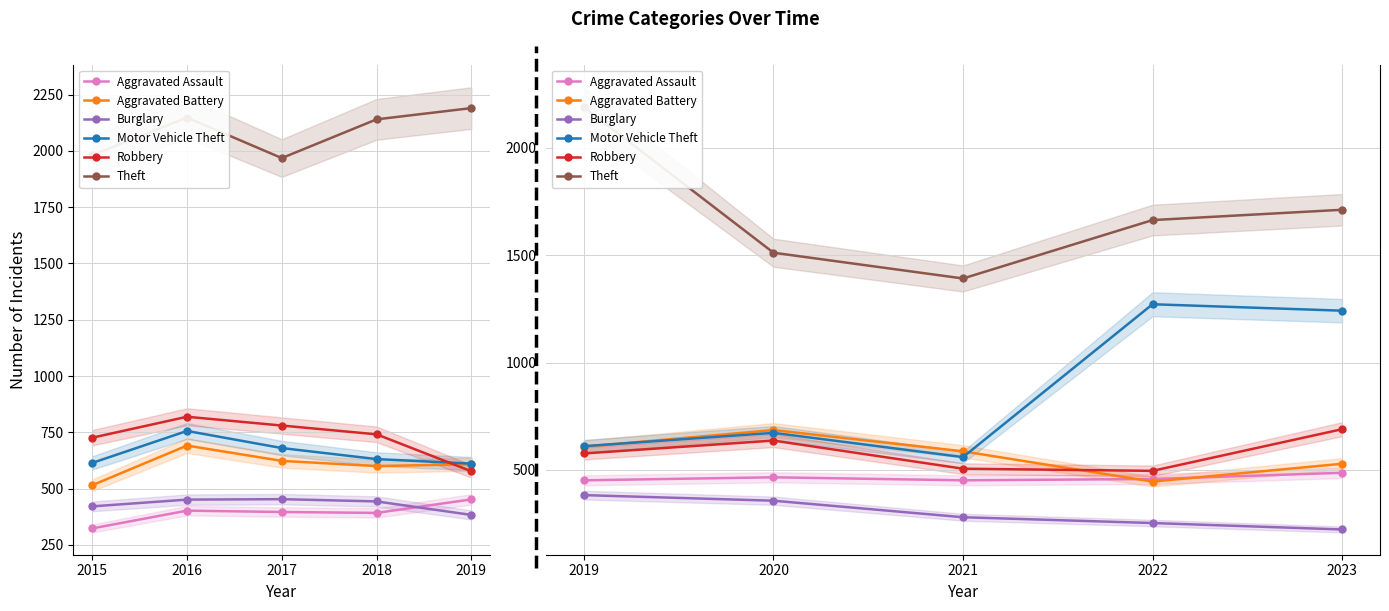

Reading right to left, what are all the values shown in this chart?

Aggravated Assault: 487	458	452	466	452
Aggravated Battery: 529	446	587	686	608
Burglary: 223	253	280	357	383
Motor Vehicle Theft: 1242	1272	560	673	611
Robbery: 690	496	506	637	577
Theft: 1712	1664	1392	1512	2190